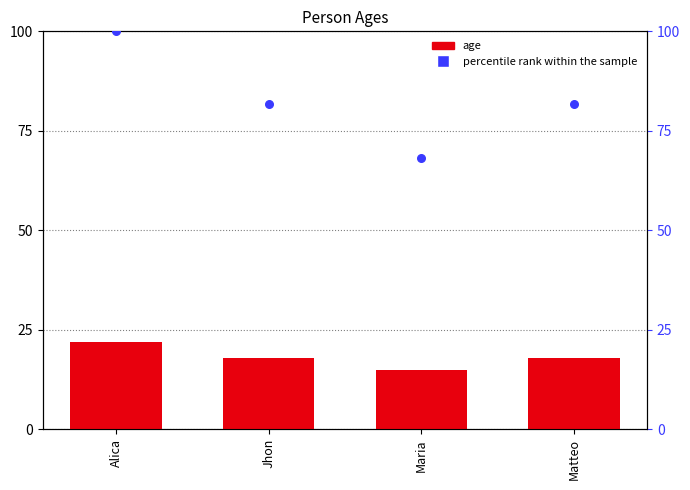

Is the value of age at Jhon greater than the value of percentile rank within the sample at Alica?

No